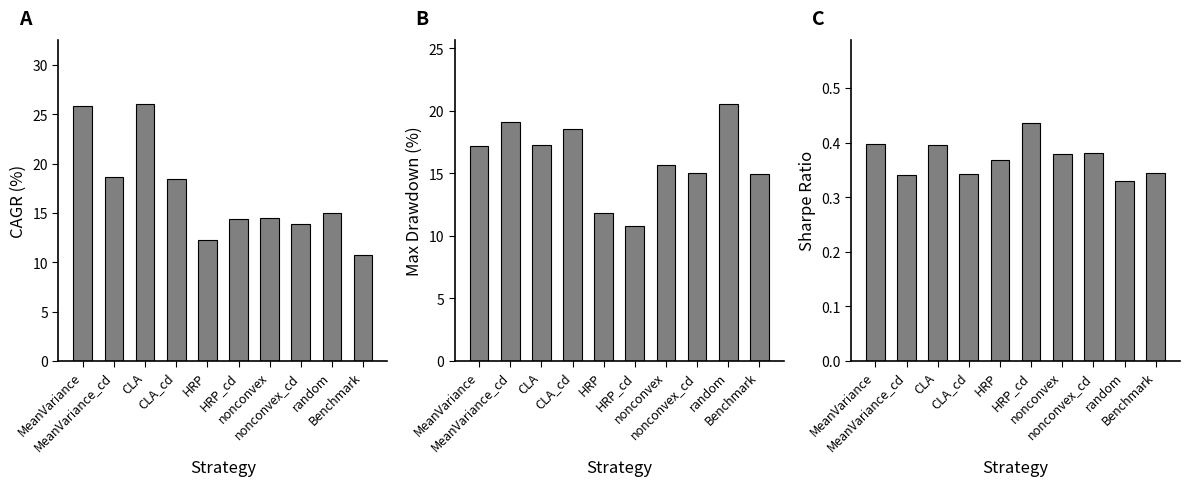

What is the label of the 2nd bar from the right?

random